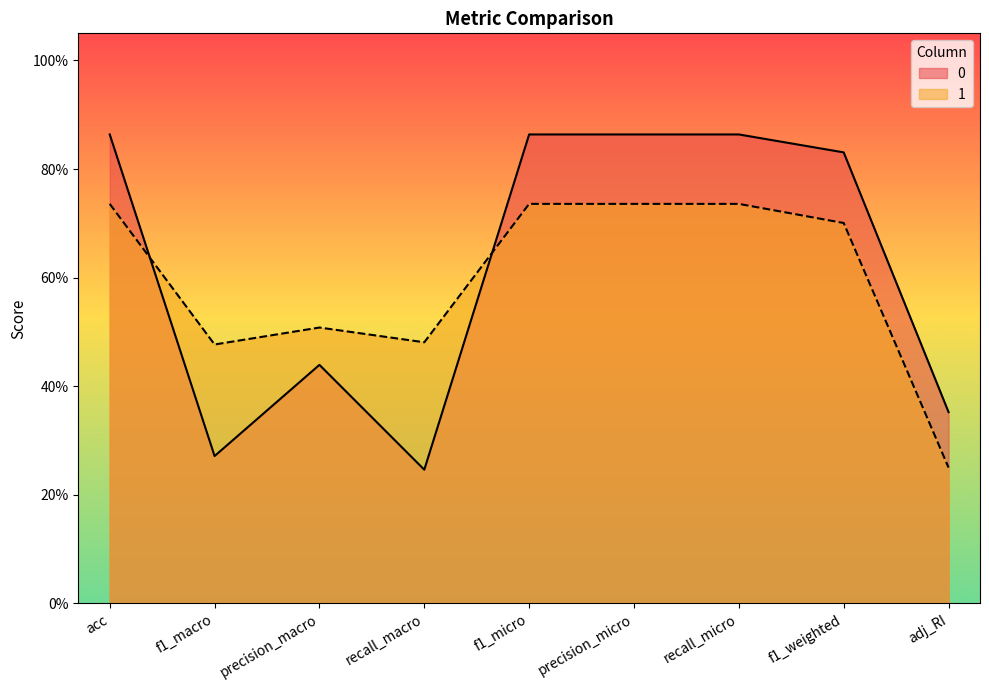

Which has a higher value, precision_micro or acc?

precision_micro